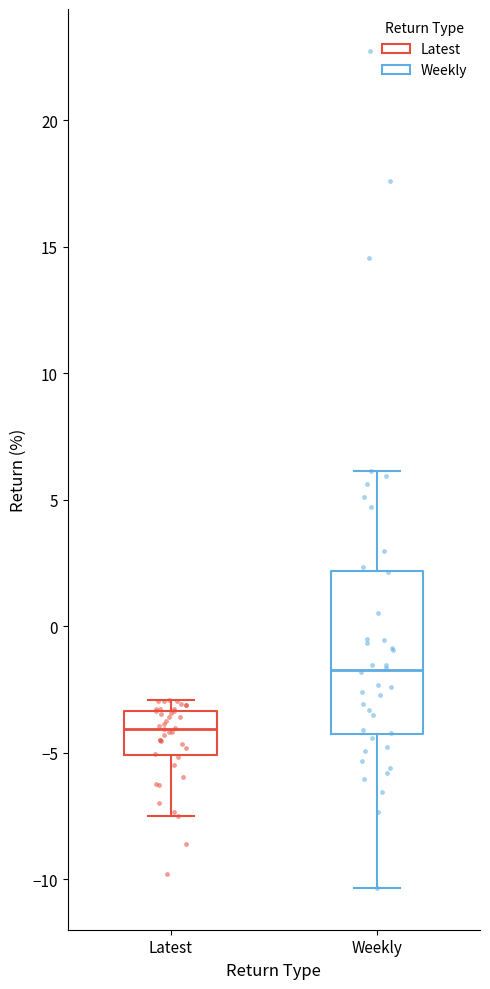

Reading left to right, transcribe this box plot: for each box, give where its median line is, the range the box spans, and where its two whiskers end, as read against the y-axis. The values are not printed on the chart, so give them approximately, as read against the axis.

Latest: median -4.0, box -5.0 to -3.5, whiskers -7.5 to -3.0
Weekly: median -1.5, box -4.5 to 2.0, whiskers -10.5 to 6.0